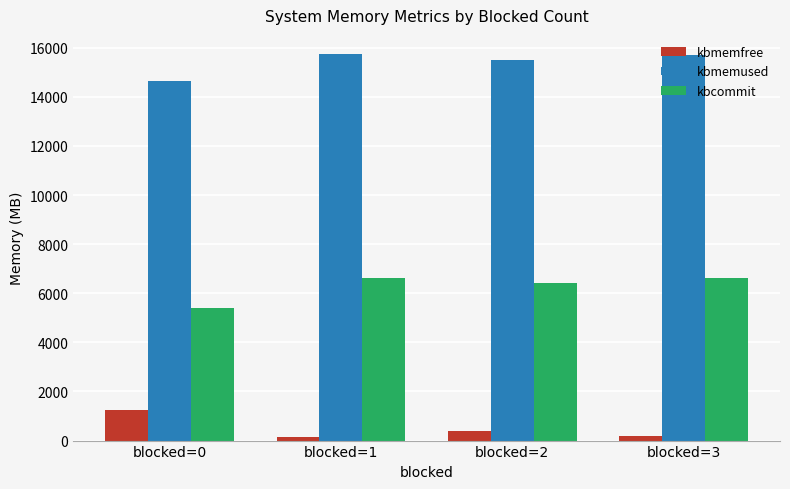

What is the maximum value shown in the chart?

15736.2